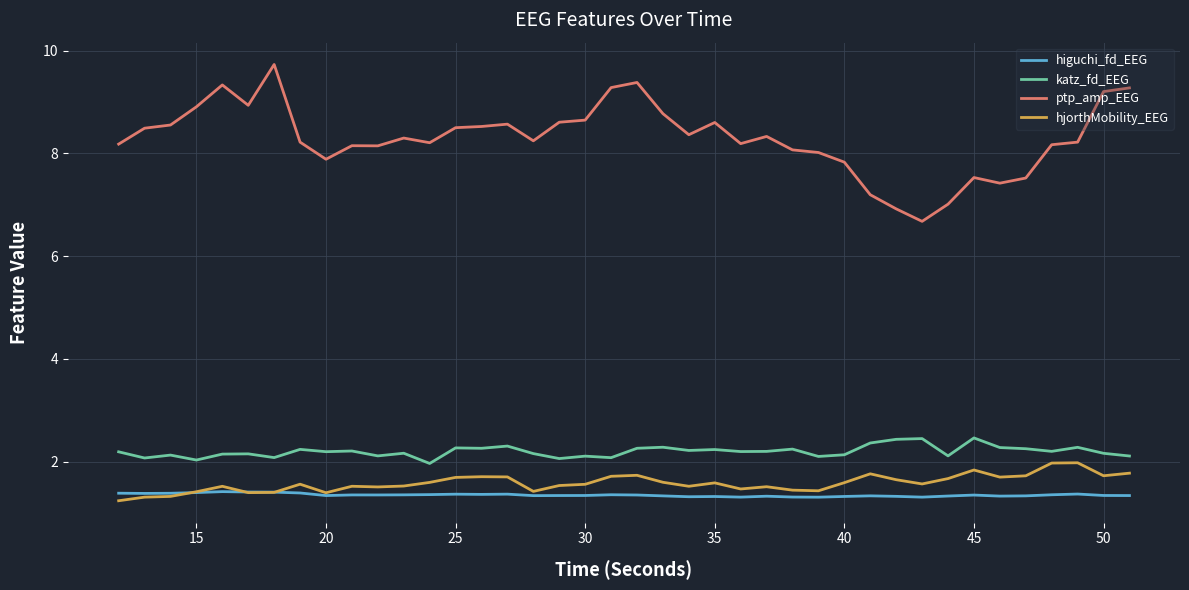

Which series has the widest spread of values?

ptp_amp_EEG